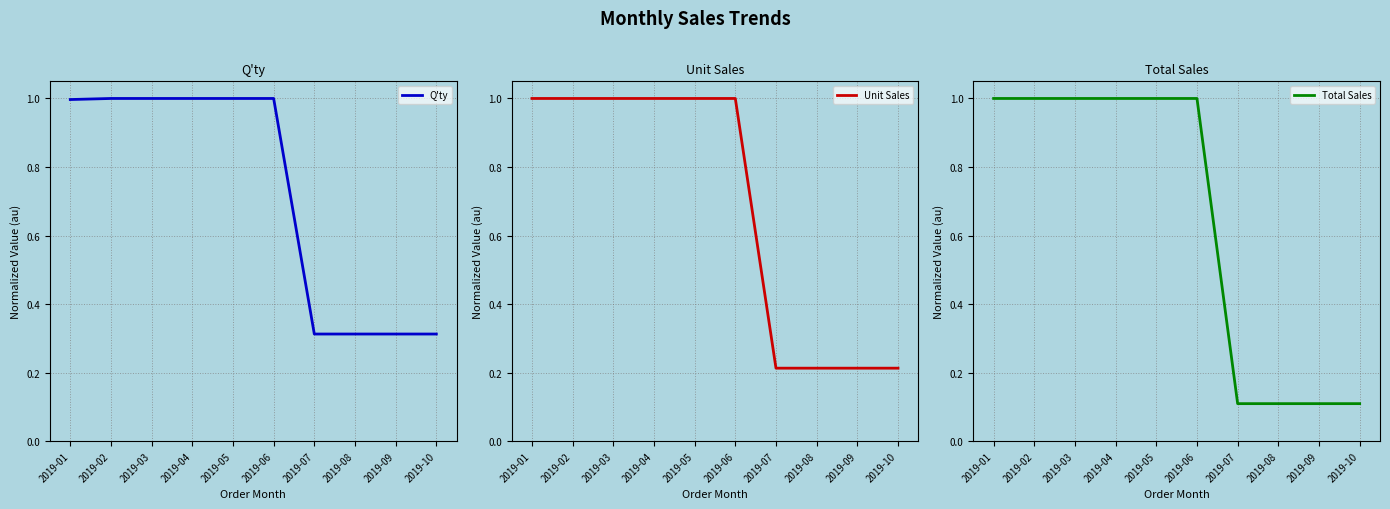

What is the spread (max minus min) of values at 2019-08?

0.2